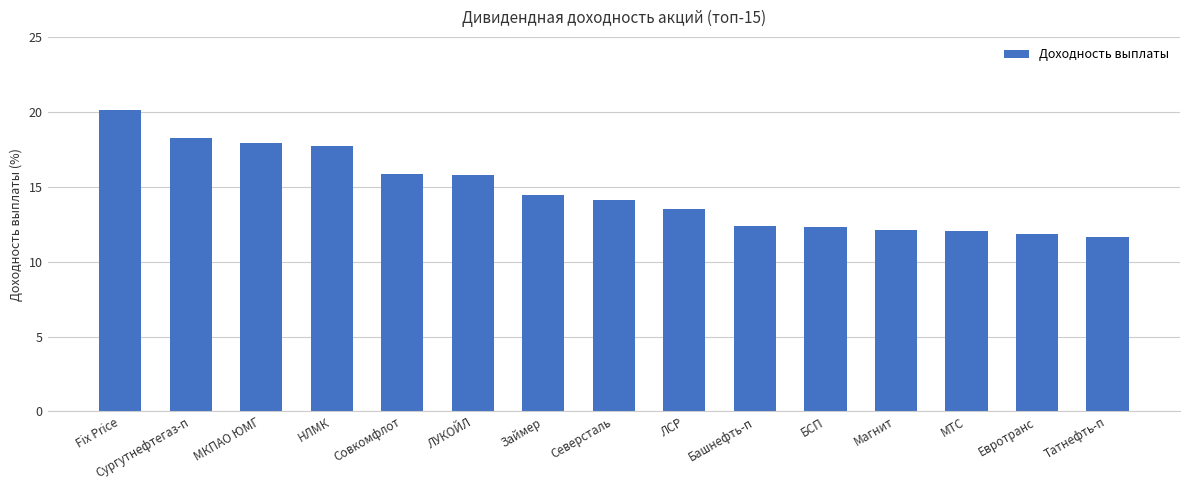

Are the bars horizontal?

No